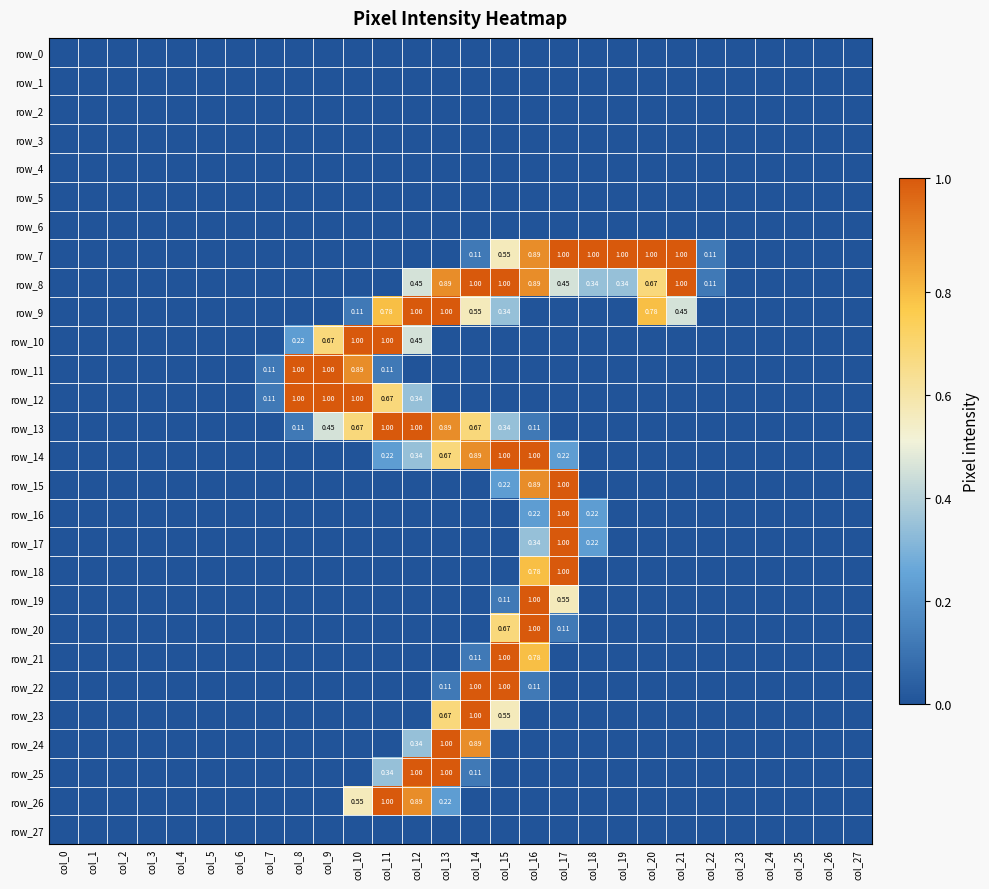

True or false: row_10 has a value of -118 at col_15.

False